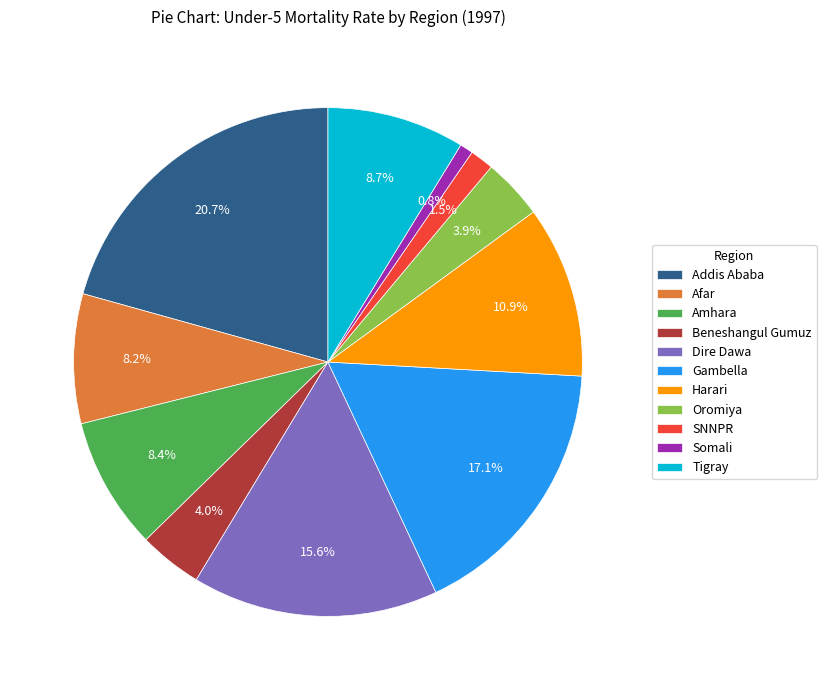

To the nearest percent, what is the difference between the Afar and SNNPR slice percentages?

7%